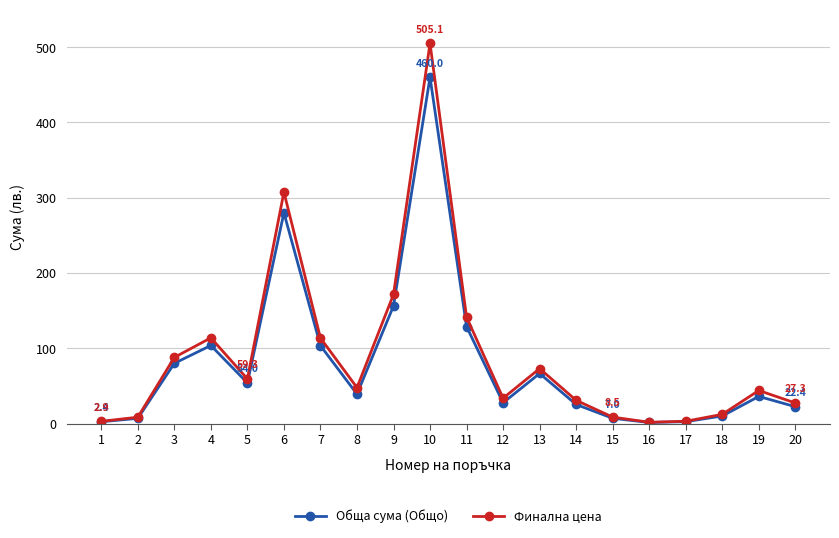

True or false: Финална цена has more than 0 interior local peaks.

True